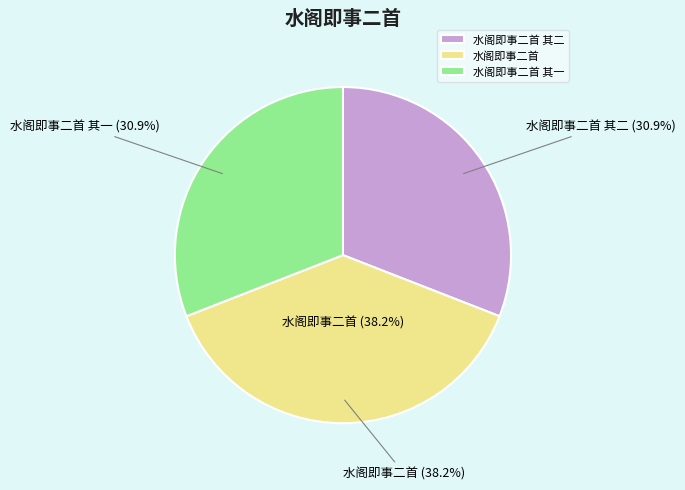

Count the number of slices in the pie.

3